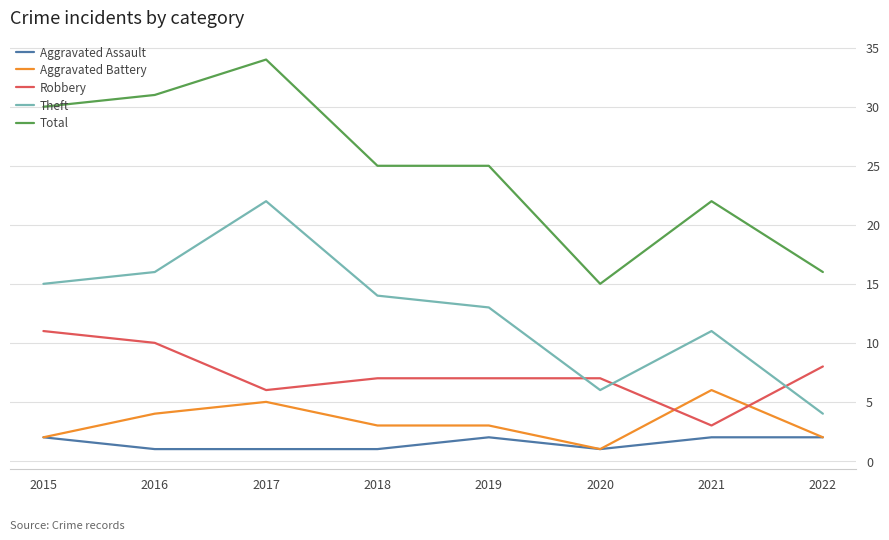

What is the approximate value of Theft at 2019, to the nearest 5?

15